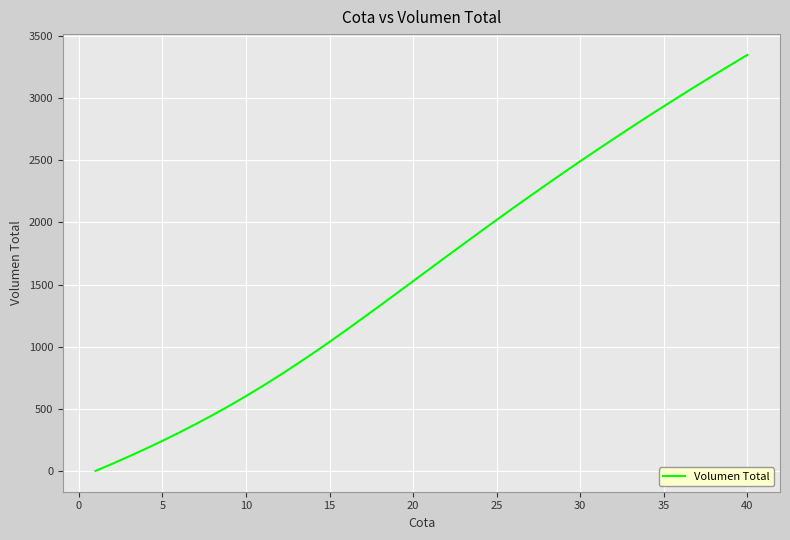

Reading right to left, list all the values displayed in this chart.

3349.2	3268.7	3187.0	3104.6	3020.8	2935.4	2849.6	2762.2	2673.4	2583.8	2493.1	2400.9	2307.3	2213.0	2117.8	2021.0	1923.3	1825.3	1726.4	1626.9	1527.4	1427.9	1328.9	1231.3	1133.8	1038.8	945.8	855.5	768.0	683.3	602.2	523.9	448.9	377.1	308.0	241.8	178.1	116.5	57.0	0.0